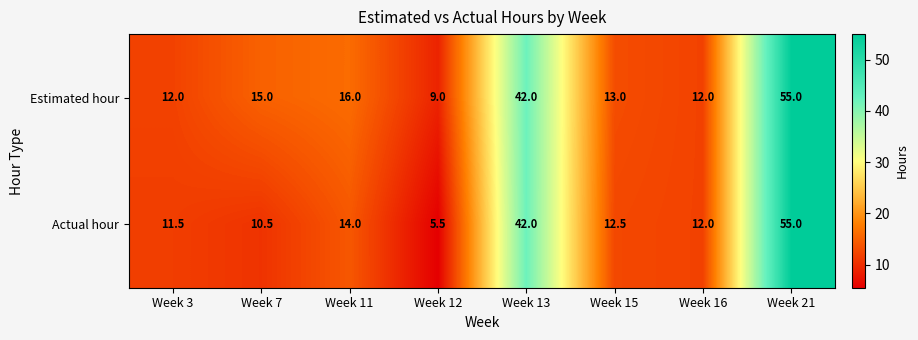

What is the difference between the highest and lowest values at Week 11?

2.0